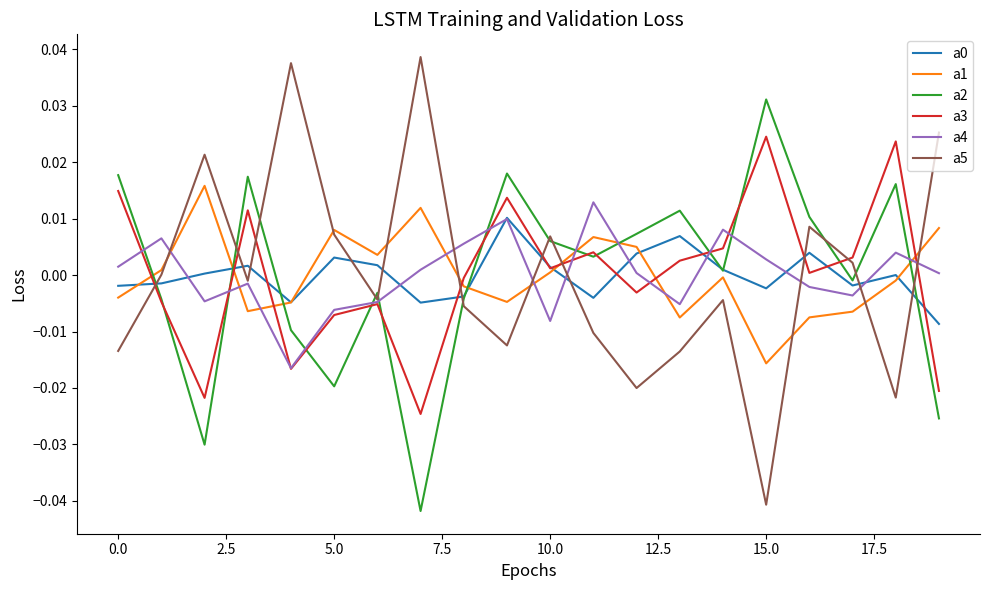

Does the chart have visible grid lines?

No